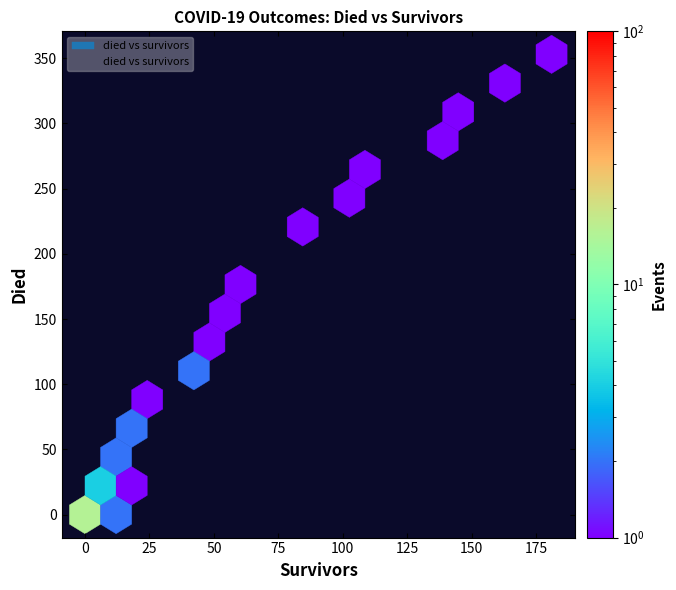

What Y value in the scatter plot is closest to 176?

180